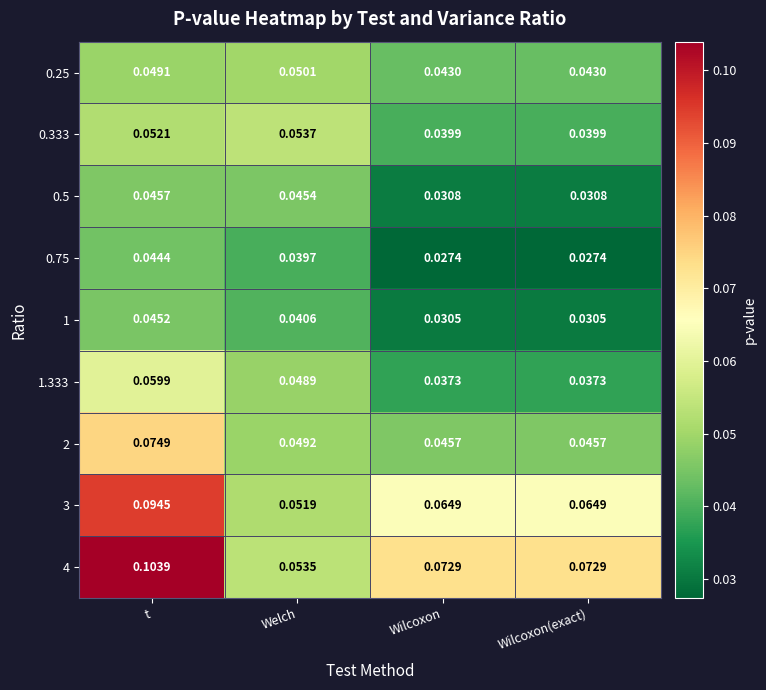

At how many categories does at least one series exceed 0?

4